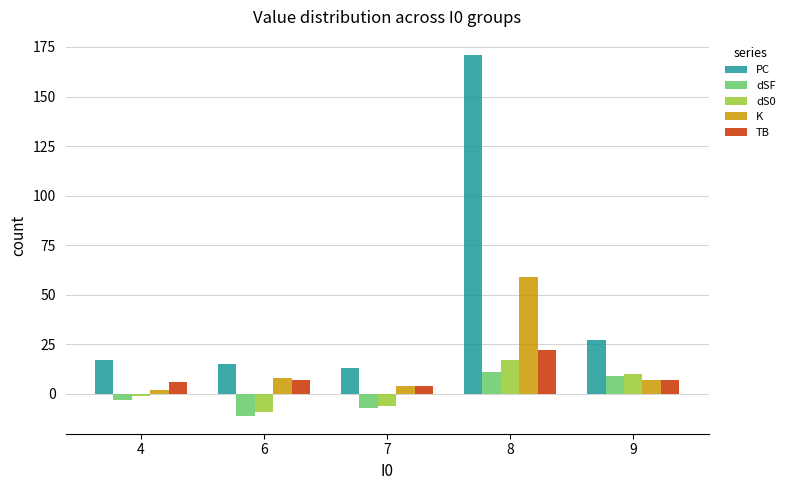

Reading left to right, extract all data points from this chart.

PC: 17	15	13	171	27
dSF: -3	-11	-7	11	9
dS0: -1	-9	-6	17	10
K: 2	8	4	59	7
TB: 6	7	4	22	7